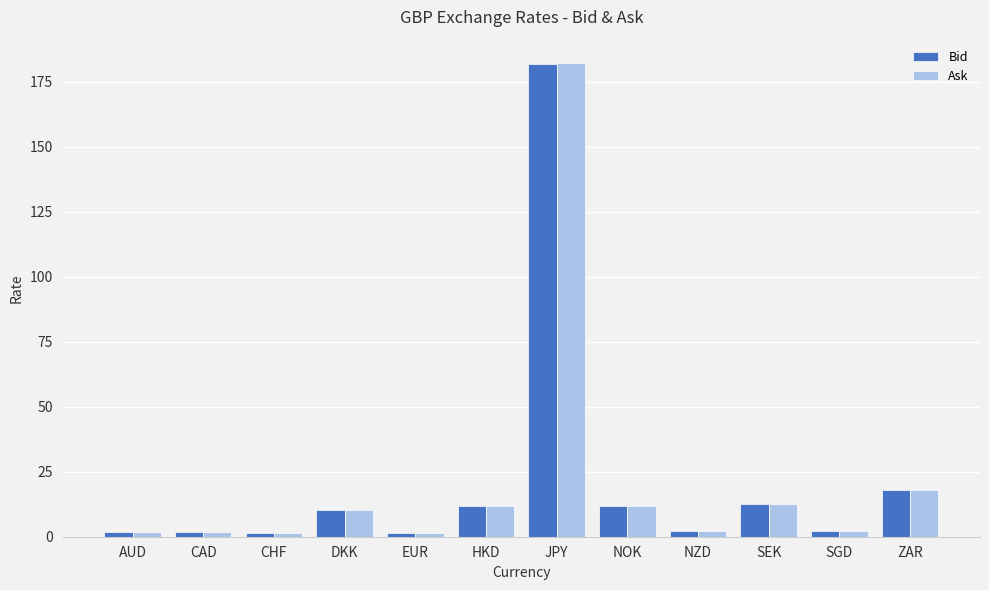

How many series are shown in this chart?

2